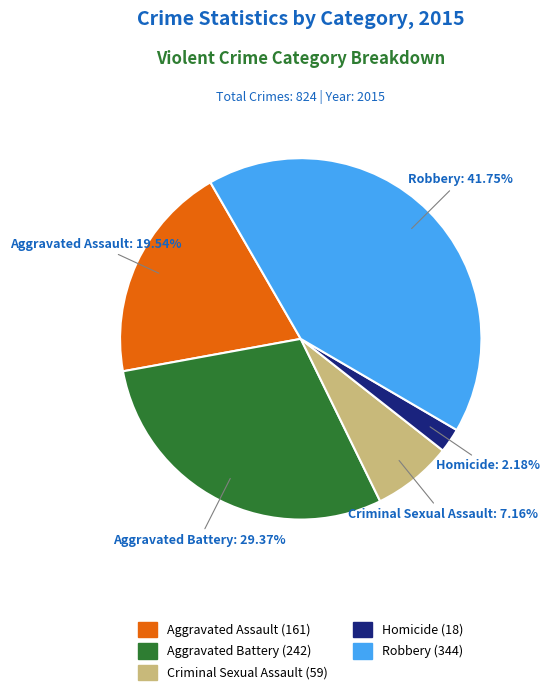

What is the smallest slice in the pie chart?

Homicide